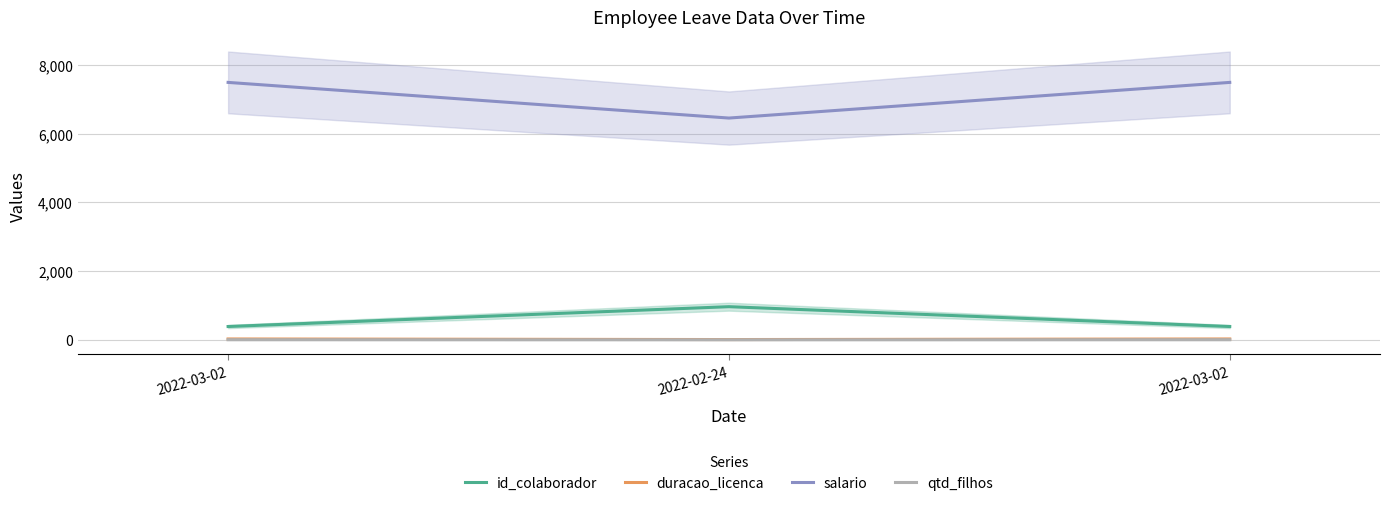

What is the label of the 2nd point from the right?

2022-02-24